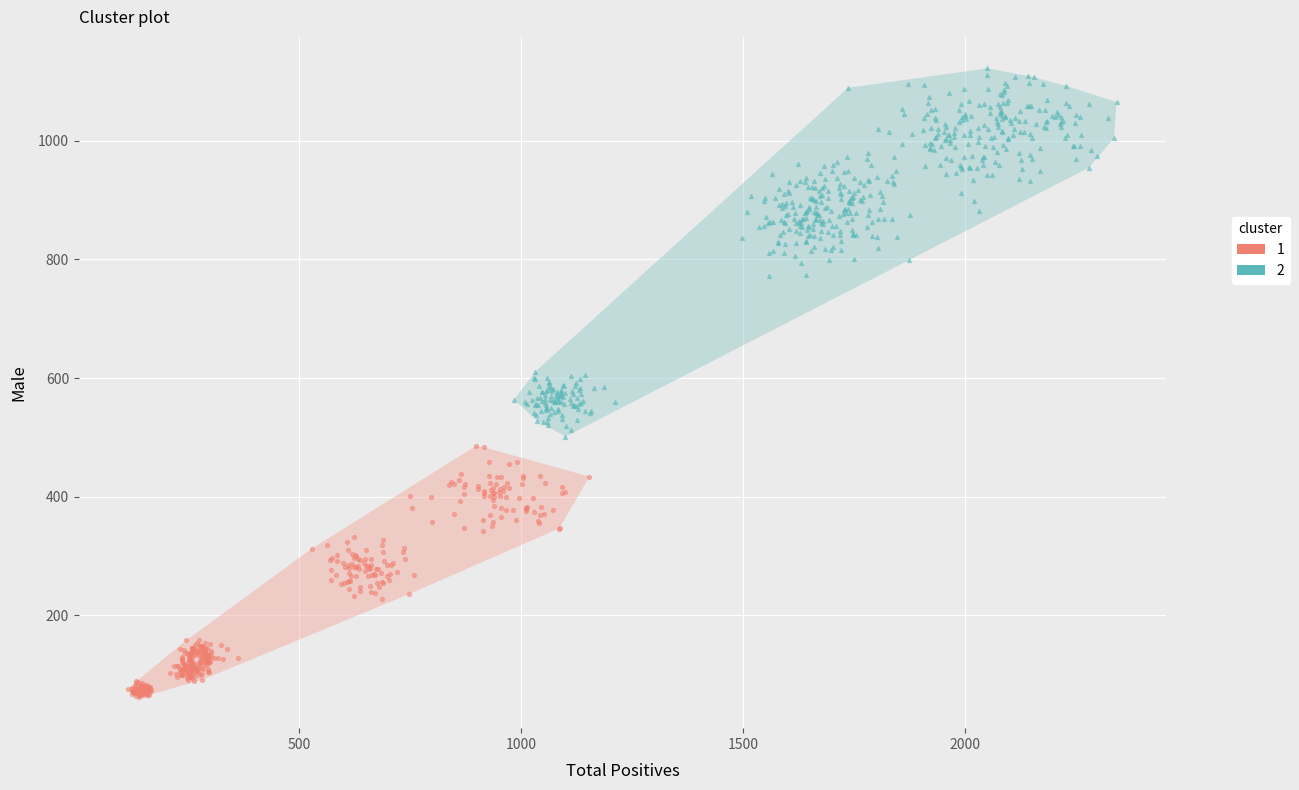

Which series contains the lowest Y value?

1